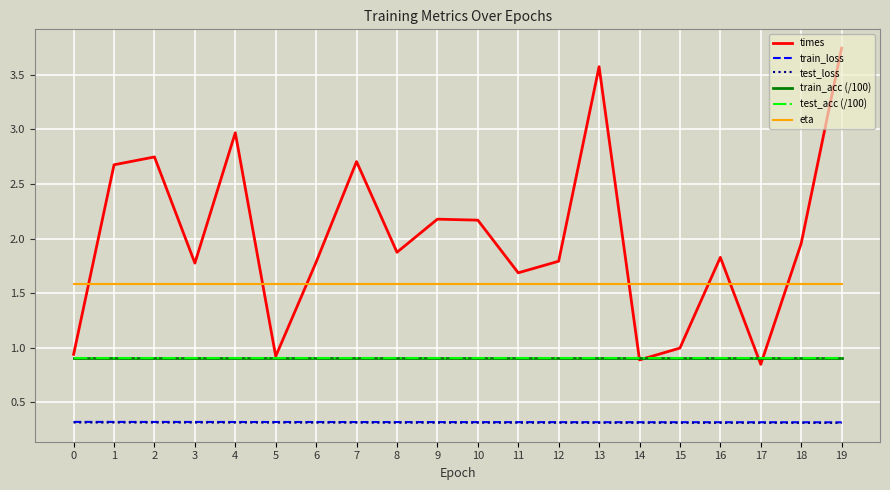

Is it true that times equals 0.8 at 9?

False